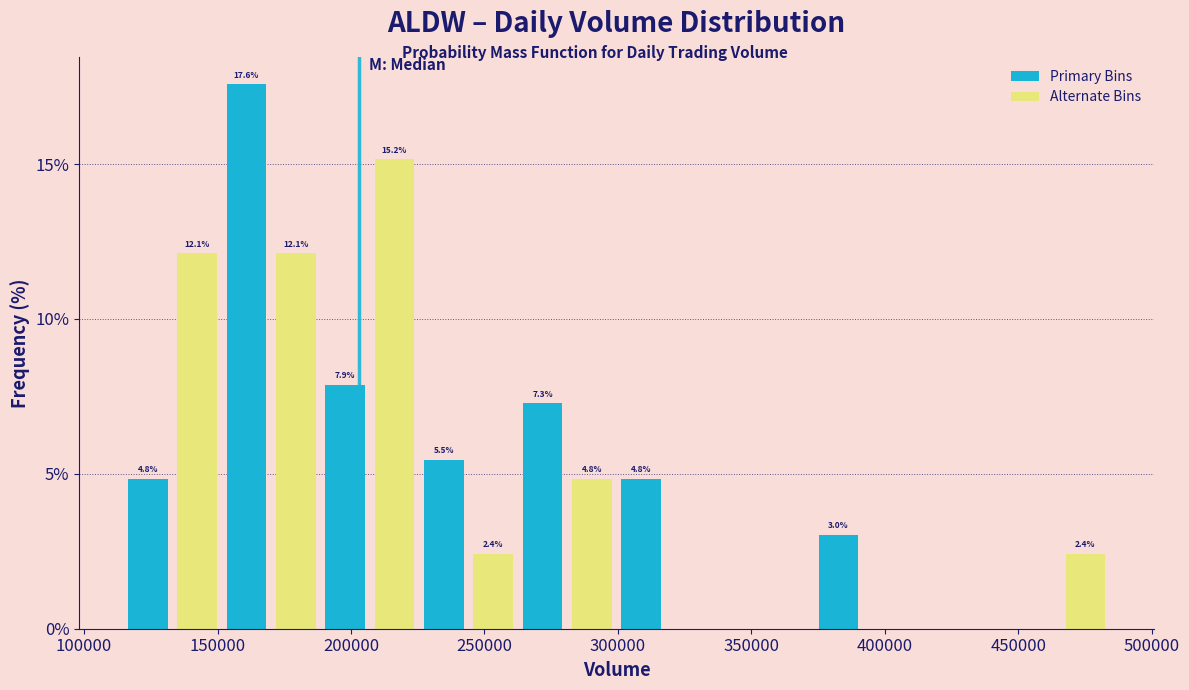

Around what value on the x-axis is the tallest bar? Give the approximate position of its centre, as read against the axis.

160000